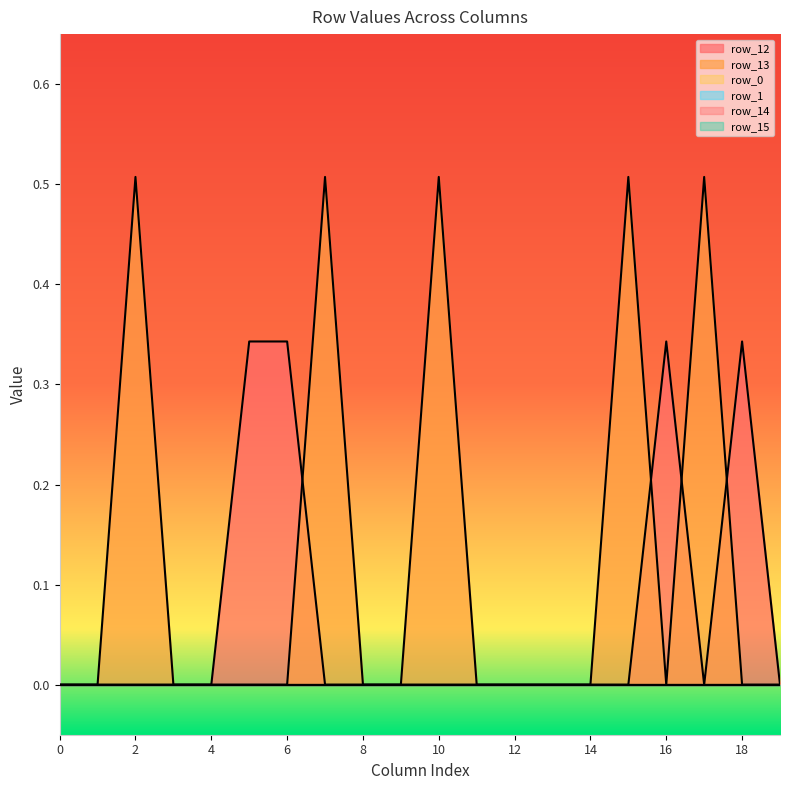

What is the difference between the maximum and minimum values in the row_13 series?

0.5